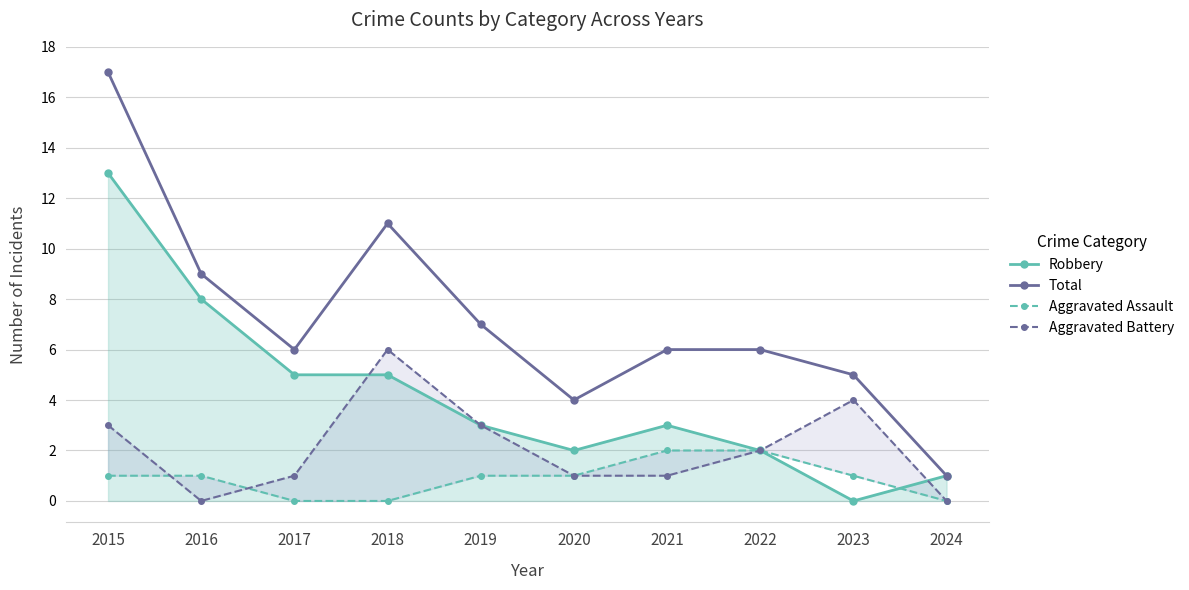

What is the sum of the Aggravated Battery values at 2017 and 2021?

2